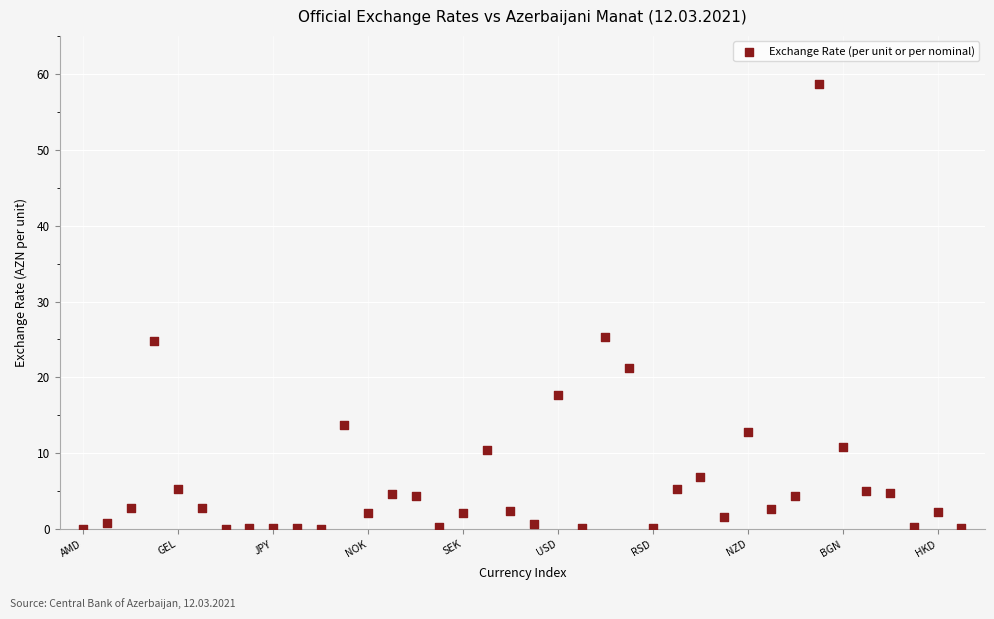

What is the range of Y values (max minus min)?

58.6